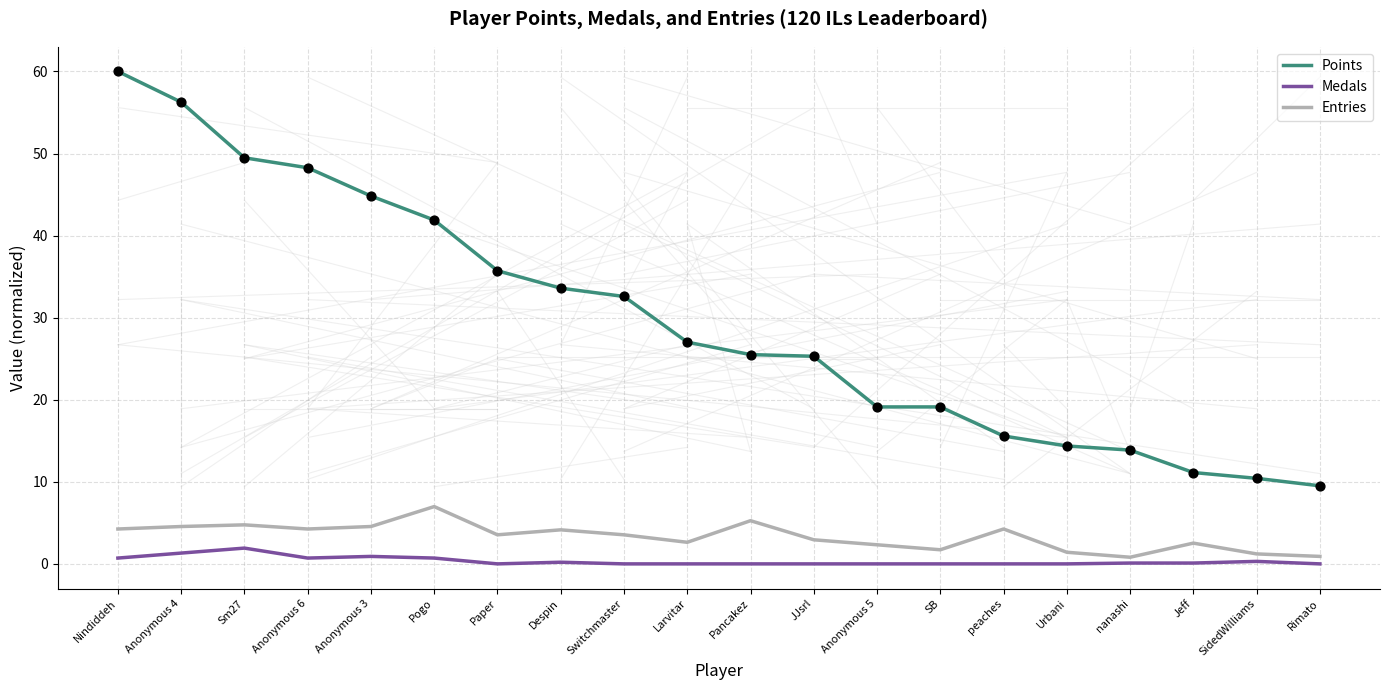

Which series has the largest range (max minus min)?

Points